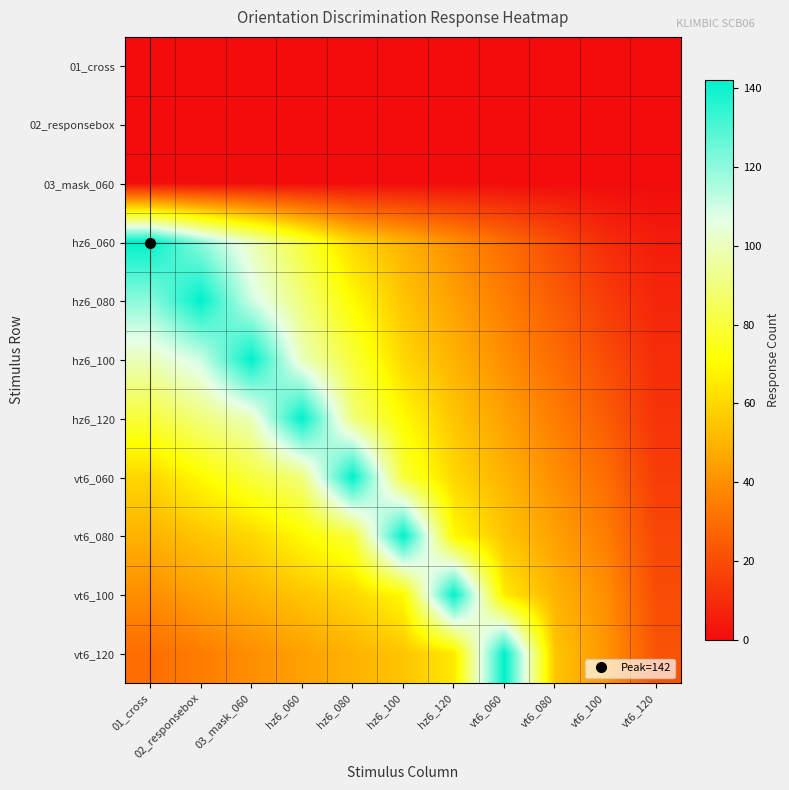

What is the total value across all series at 03_mask_060?

682